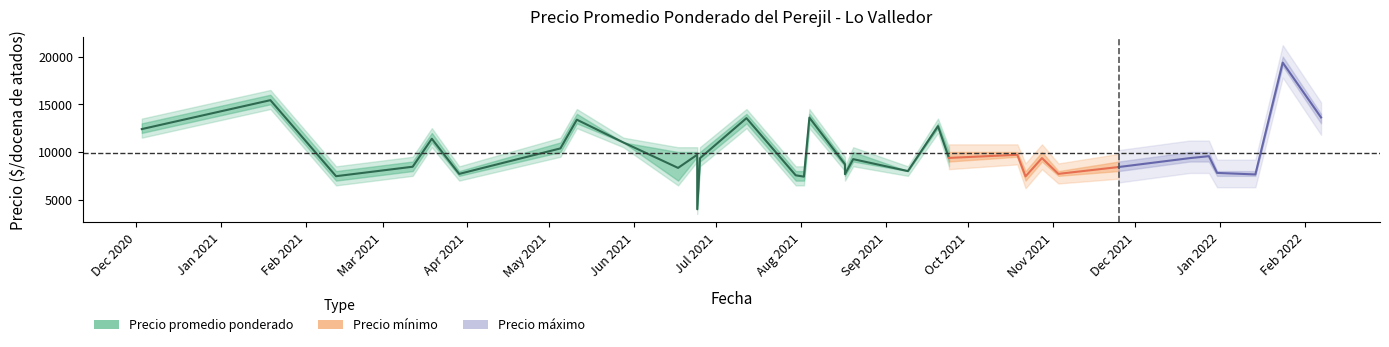

What is the value of the 15th point from the left?

7556